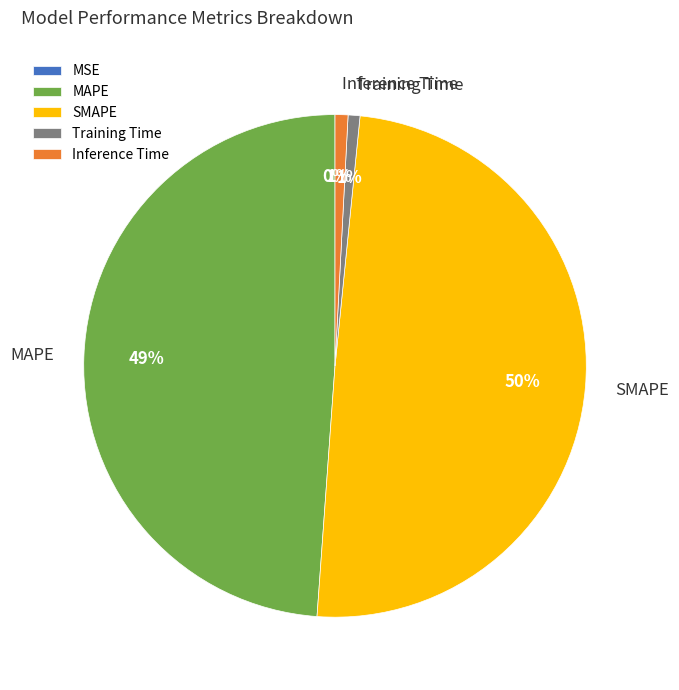

Between MAPE and SMAPE, which is larger?

SMAPE